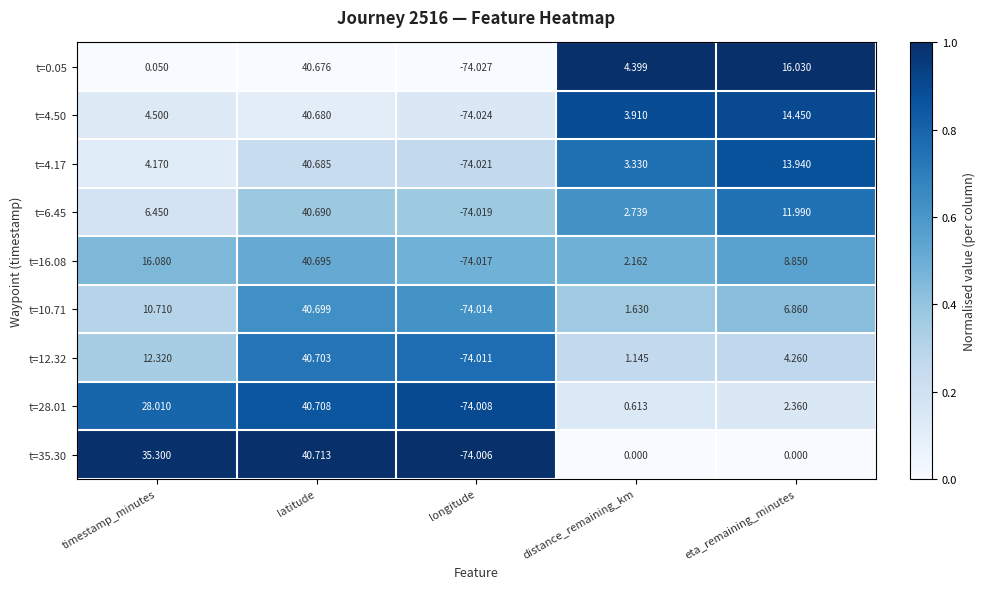

Rank the categories by t=16.08 value from highest to lowest.

latitude, timestamp_minutes, eta_remaining_minutes, distance_remaining_km, longitude